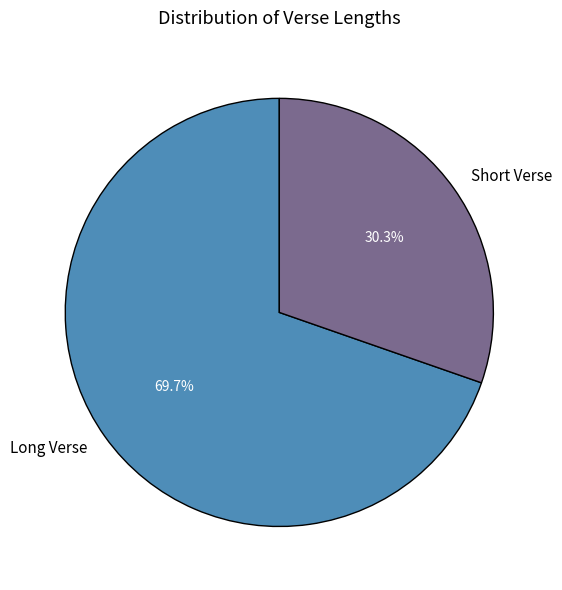

What is the ratio of the value at Long Verse to the value at Short Verse?

2.3